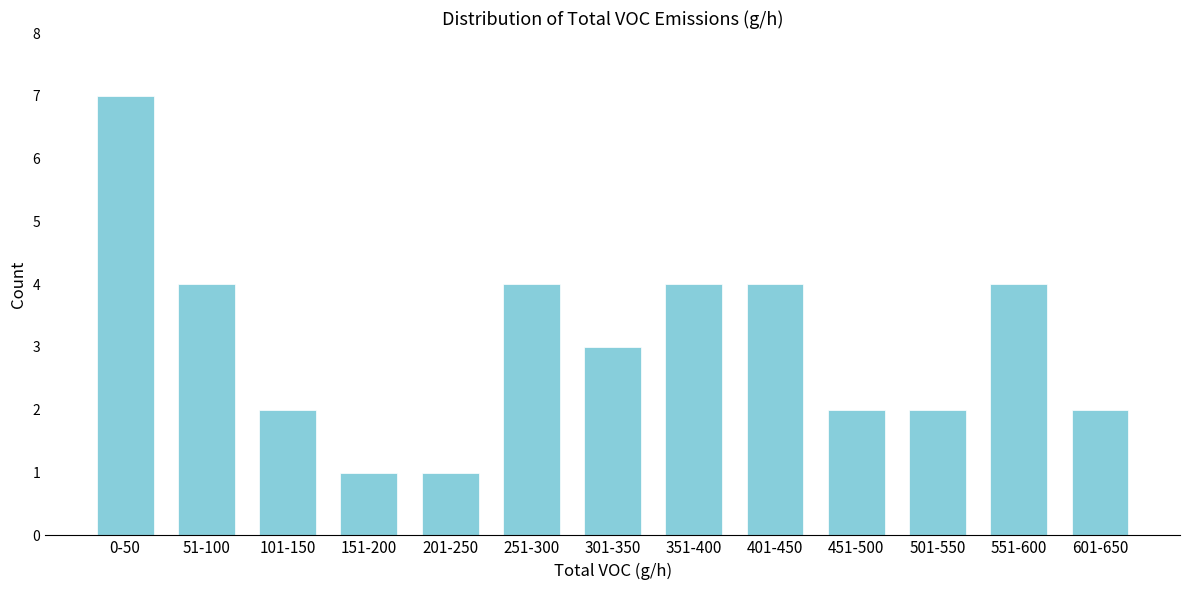

Reading left to right, list all the values displayed in this chart.

7	4	2	1	1	4	3	4	4	2	2	4	2